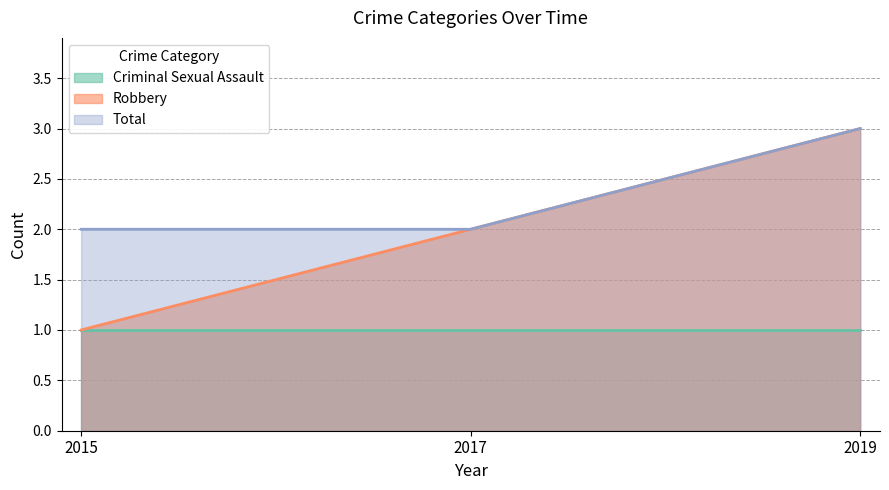

Rank the series by their average value, from lowest to highest.

Criminal Sexual Assault, Robbery, Total